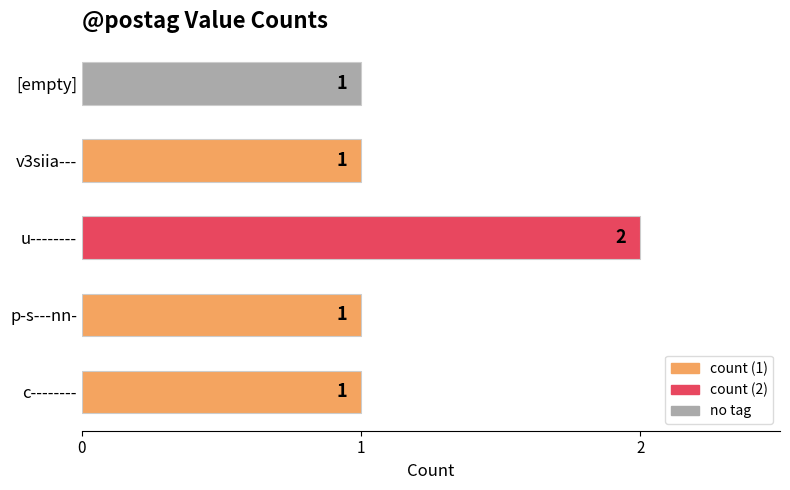

Reading bottom to top, what are all the values shown in this chart?

c--------=1	p-s---nn-=1	u--------=2	v3siia---=1	[empty]=1